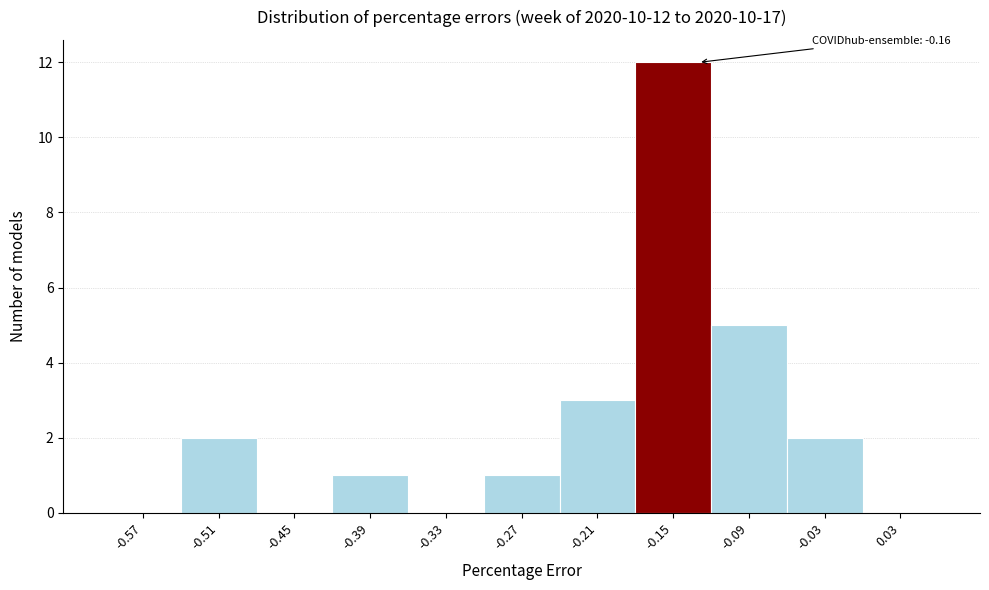

Which range on the x-axis has the tallest bar?

-0.18 to -0.12